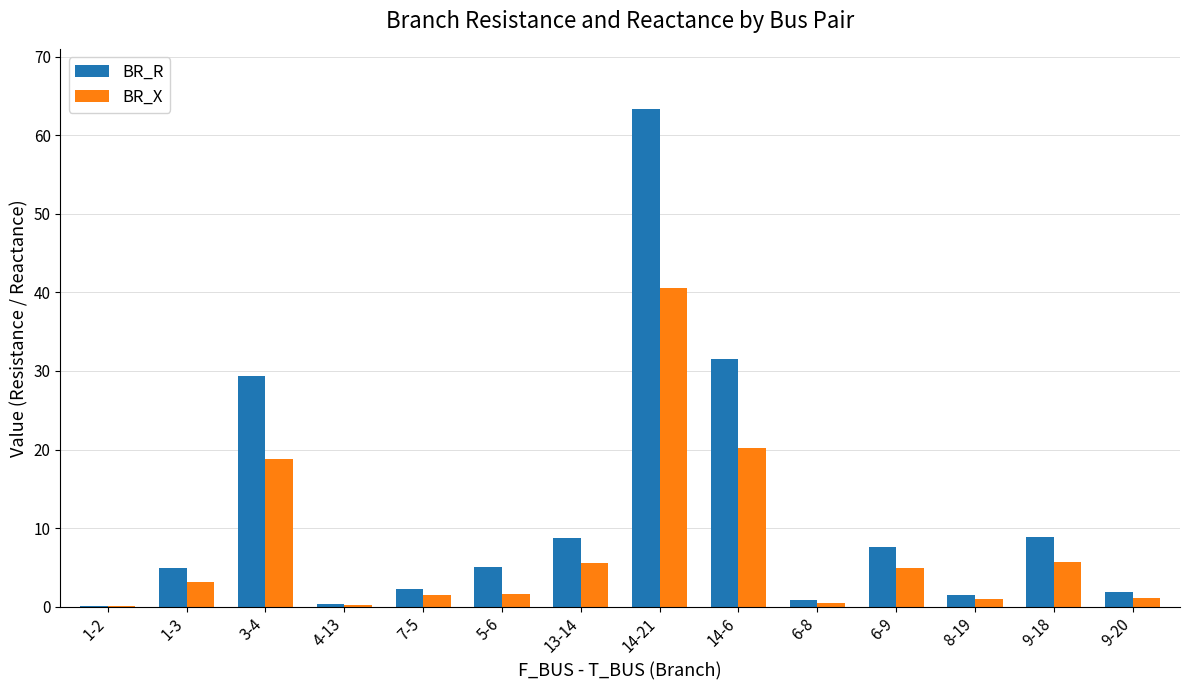

Is the value of BR_R at 6-9 greater than the value of BR_X at 13-14?

Yes